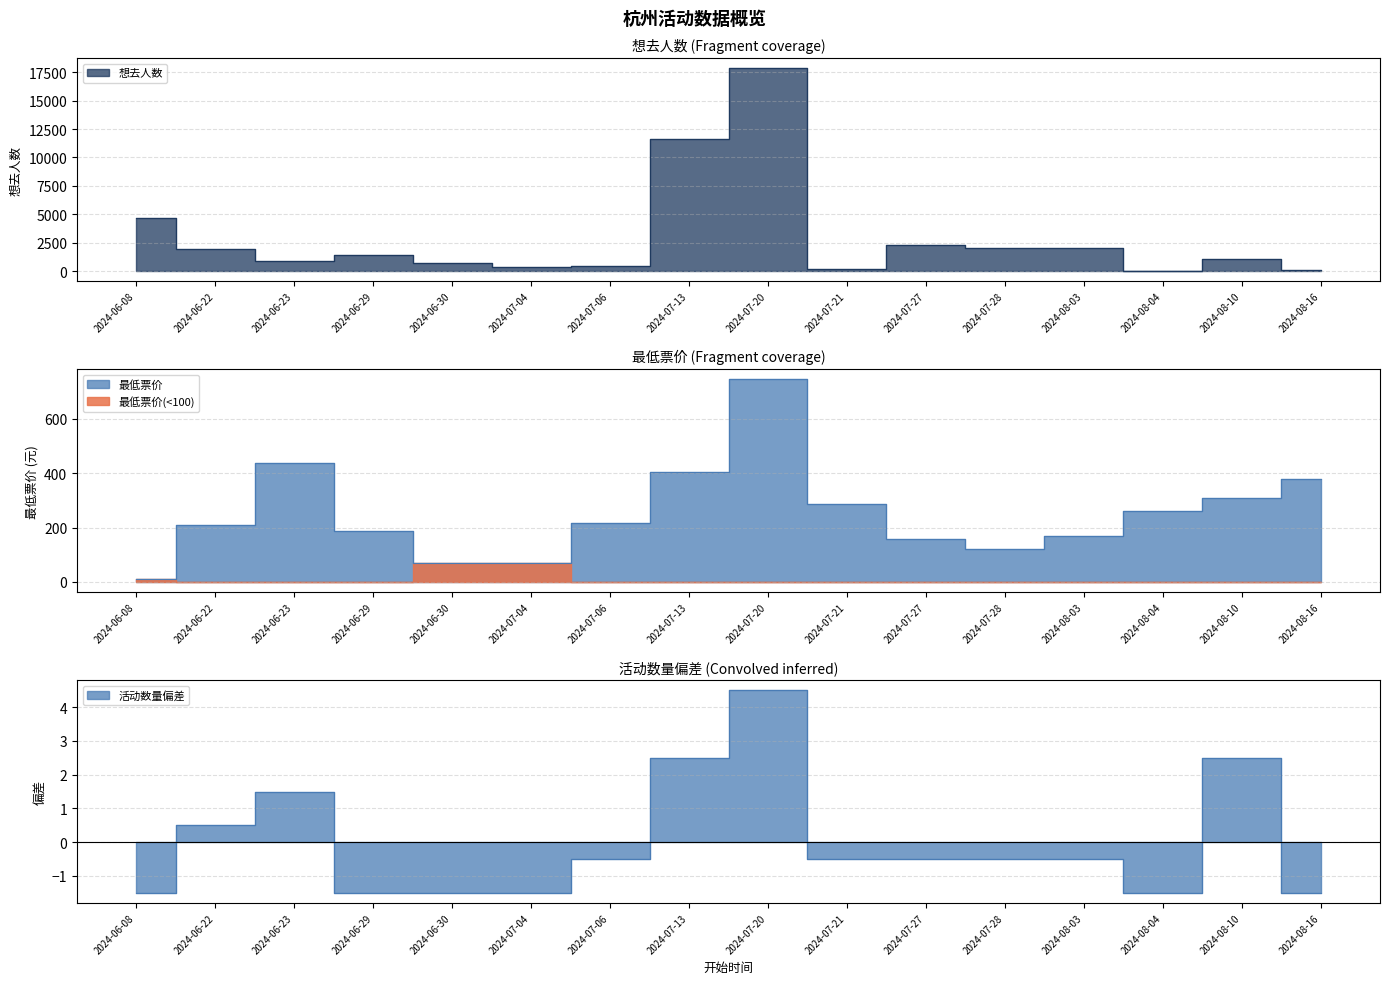

Reading left to right, list all the values displayed in this chart.

想去人数: 2024-06-08=4665.0	2024-06-22=1938.0	2024-06-23=878.0	2024-06-29=1415.0	2024-06-30=727.0	2024-07-04=370.0	2024-07-06=489.0	2024-07-13=11651.0	2024-07-20=17829.0	2024-07-21=148.0	2024-07-27=2275.0	2024-07-28=1996.0	2024-08-03=2007.0	2024-08-04=1.0	2024-08-10=1071.0	2024-08-16=90.0
最低票价: 2024-06-08=10.0	2024-06-22=210.0	2024-06-23=438.0	2024-06-29=188.0	2024-06-30=68.0	2024-07-04=68.0	2024-07-06=215.0	2024-07-13=405.0	2024-07-20=745.0	2024-07-21=286.0	2024-07-27=159.0	2024-07-28=121.0	2024-08-03=170.0	2024-08-04=260.0	2024-08-10=308.0	2024-08-16=380.0
活动数量: 2024-06-08=-1.5	2024-06-22=0.5	2024-06-23=1.5	2024-06-29=-1.5	2024-06-30=-1.5	2024-07-04=-1.5	2024-07-06=-0.5	2024-07-13=2.5	2024-07-20=4.5	2024-07-21=-0.5	2024-07-27=-0.5	2024-07-28=-0.5	2024-08-03=-0.5	2024-08-04=-1.5	2024-08-10=2.5	2024-08-16=-1.5